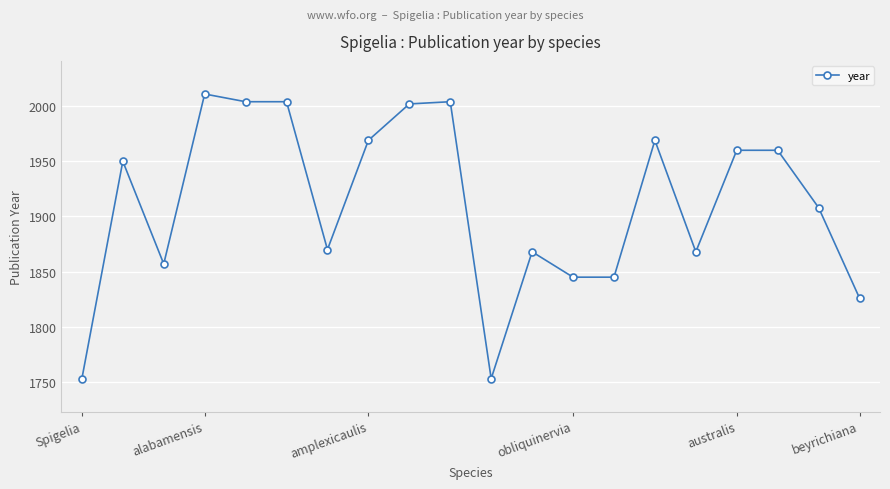

What is the sum of all values?

38226